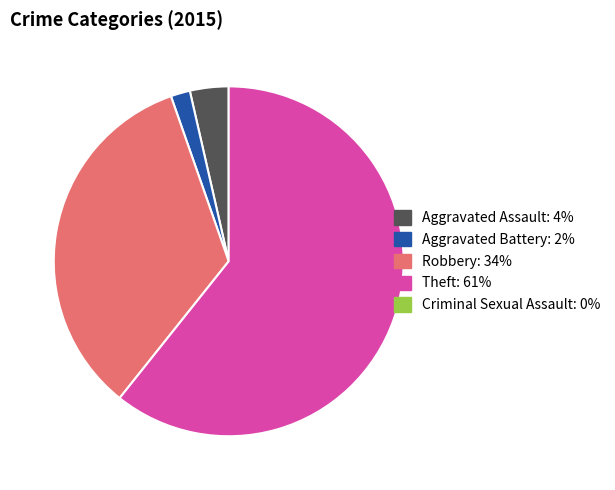

Is there a majority slice in this chart?

Yes